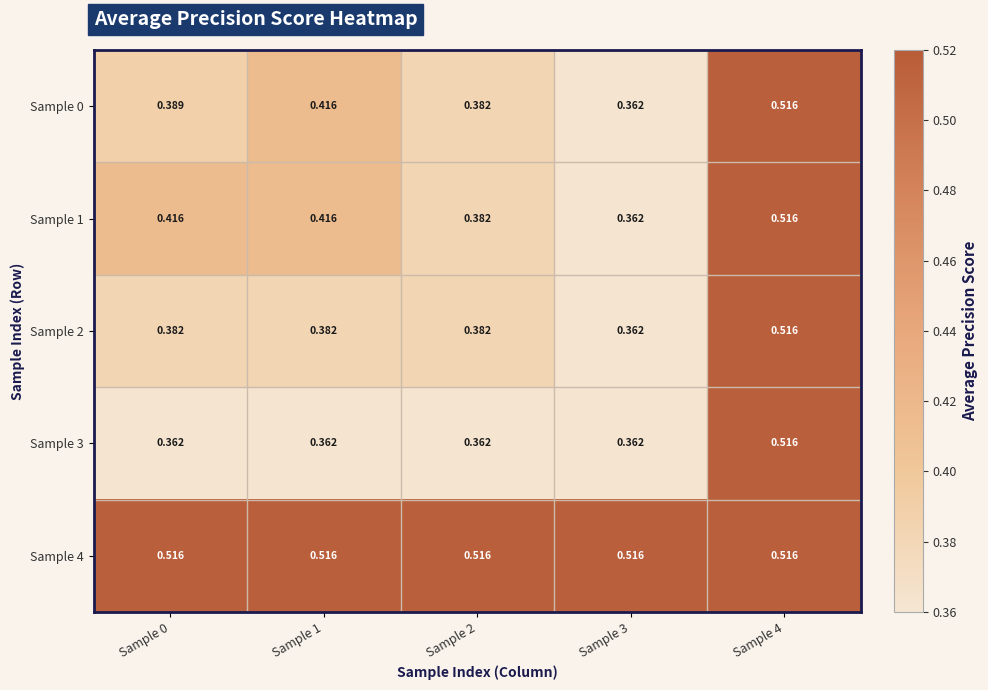

Is the value of Sample 2 at Sample 1 greater than the value of Sample 0 at Sample 3?

Yes